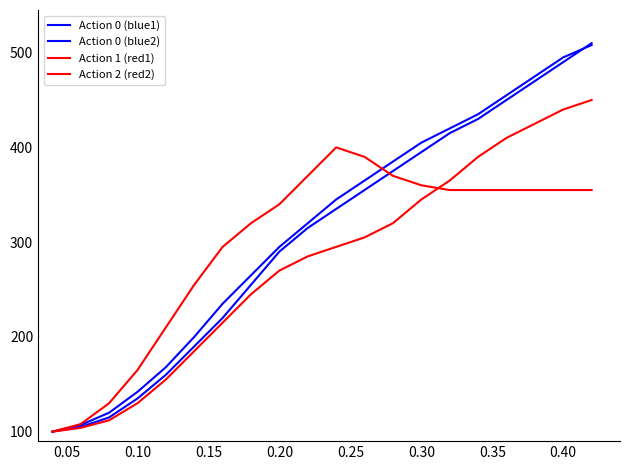

Does the chart display data point markers on the line(s)?

No